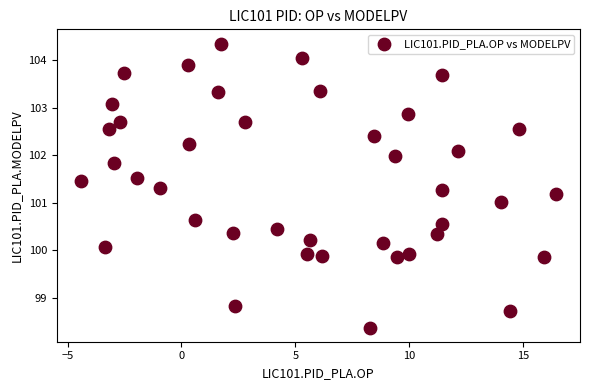

What is the range of X values (max minus min)?

20.9